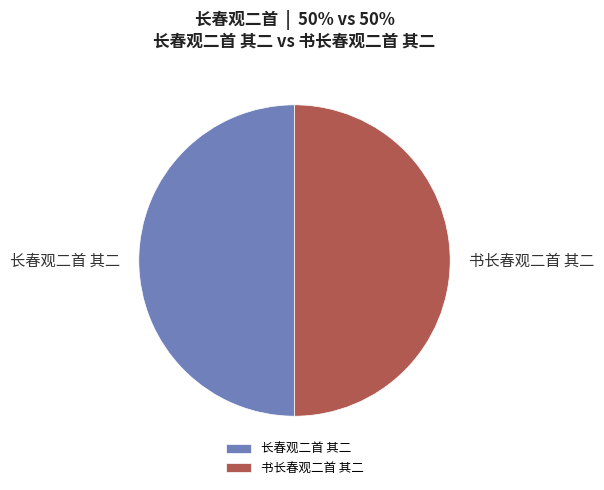

True or false: 书长春观二首 其二 accounts for 36% of the total.

False